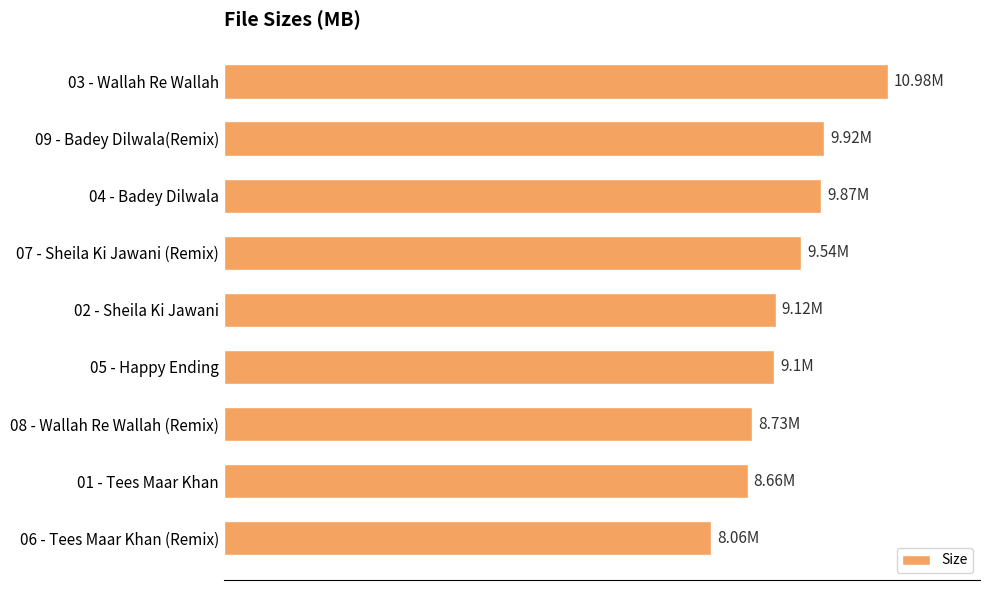

Are the bars horizontal?

Yes